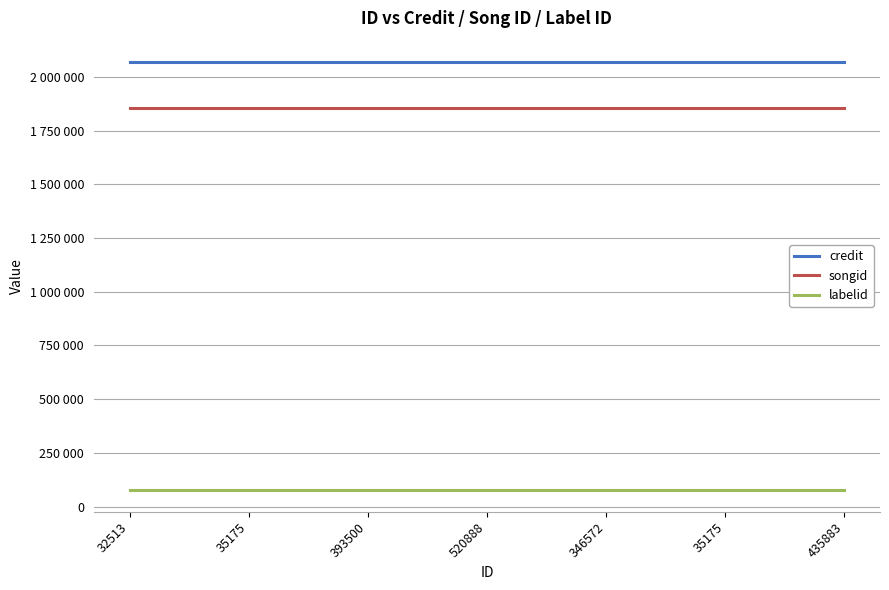

What is the sum of all labelid values?

527338